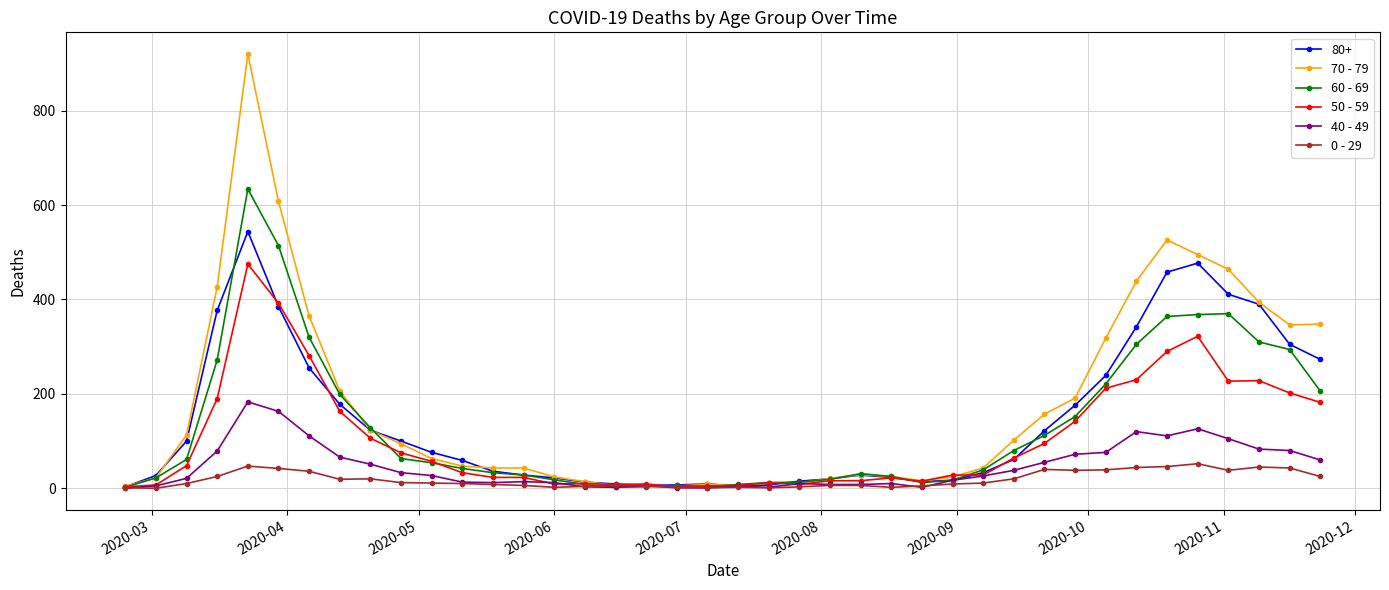

What is the greatest value displayed?

920